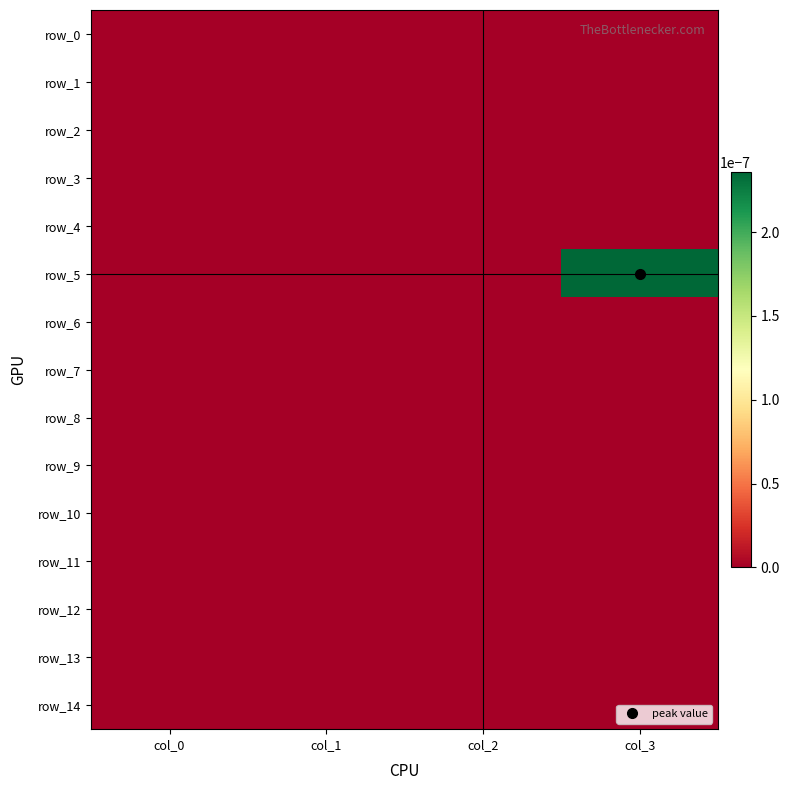

Which has a higher value, col_0 or col_3?

col_0